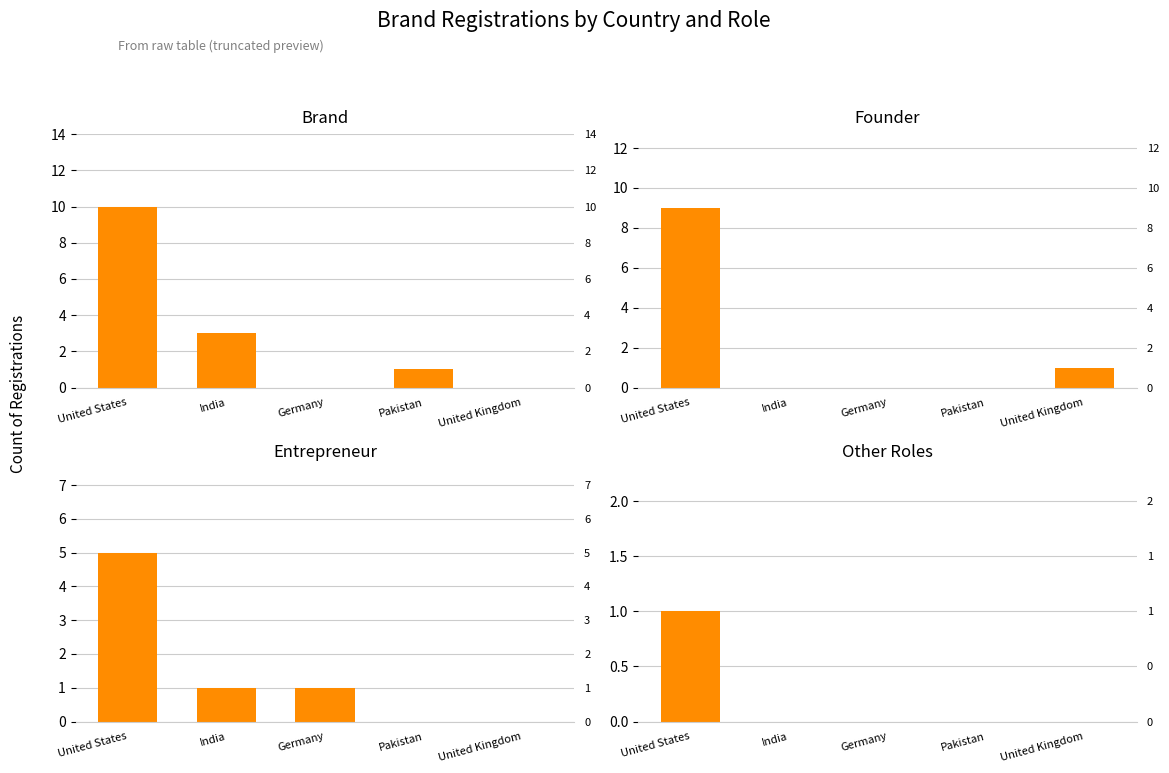

Does the chart contain stacked bars?

No